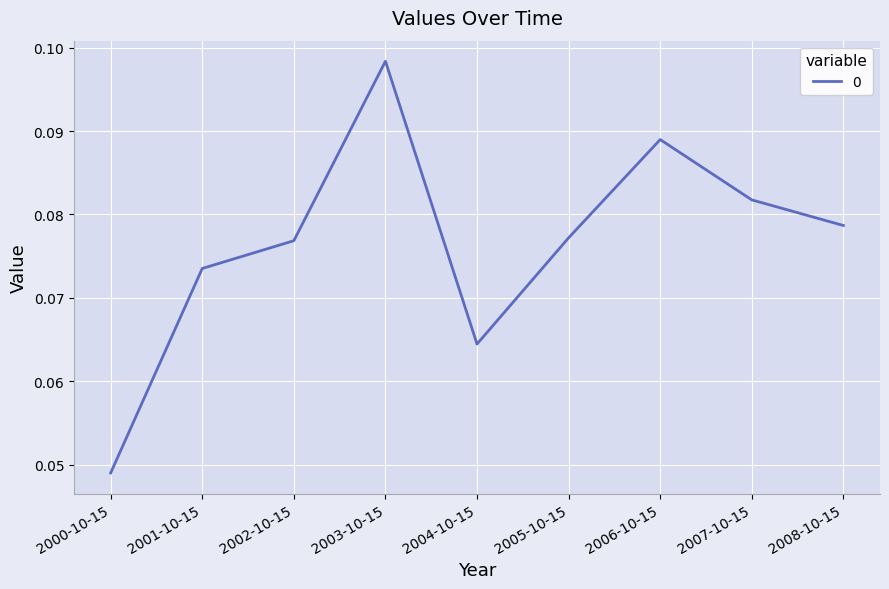

At which category does the chart reach its minimum across all series?

2000-10-15